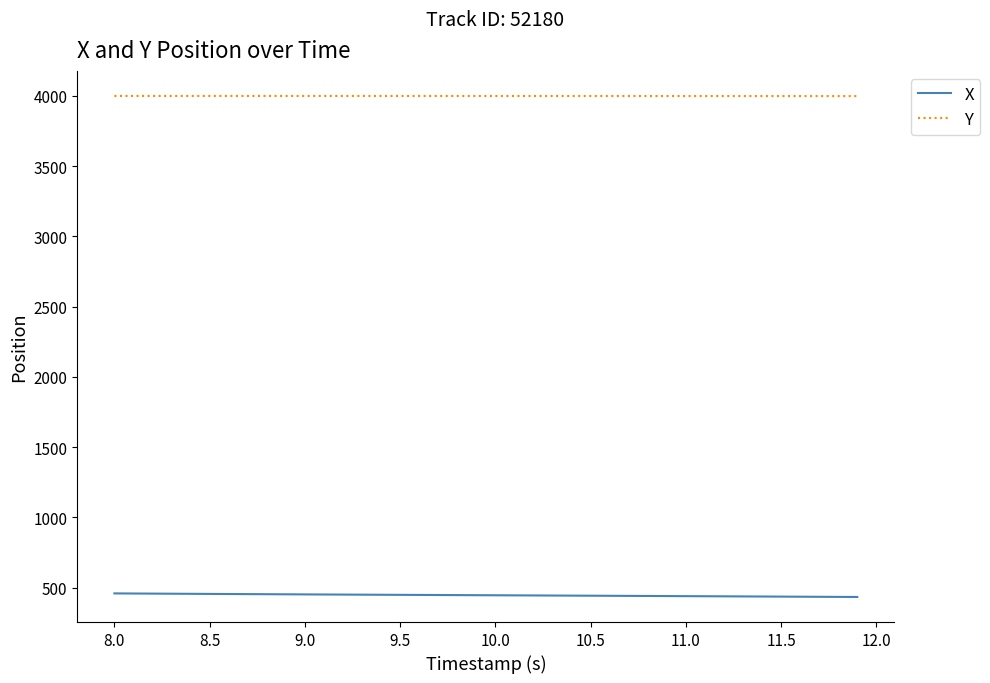

What is the highest value of the X series?

459.6